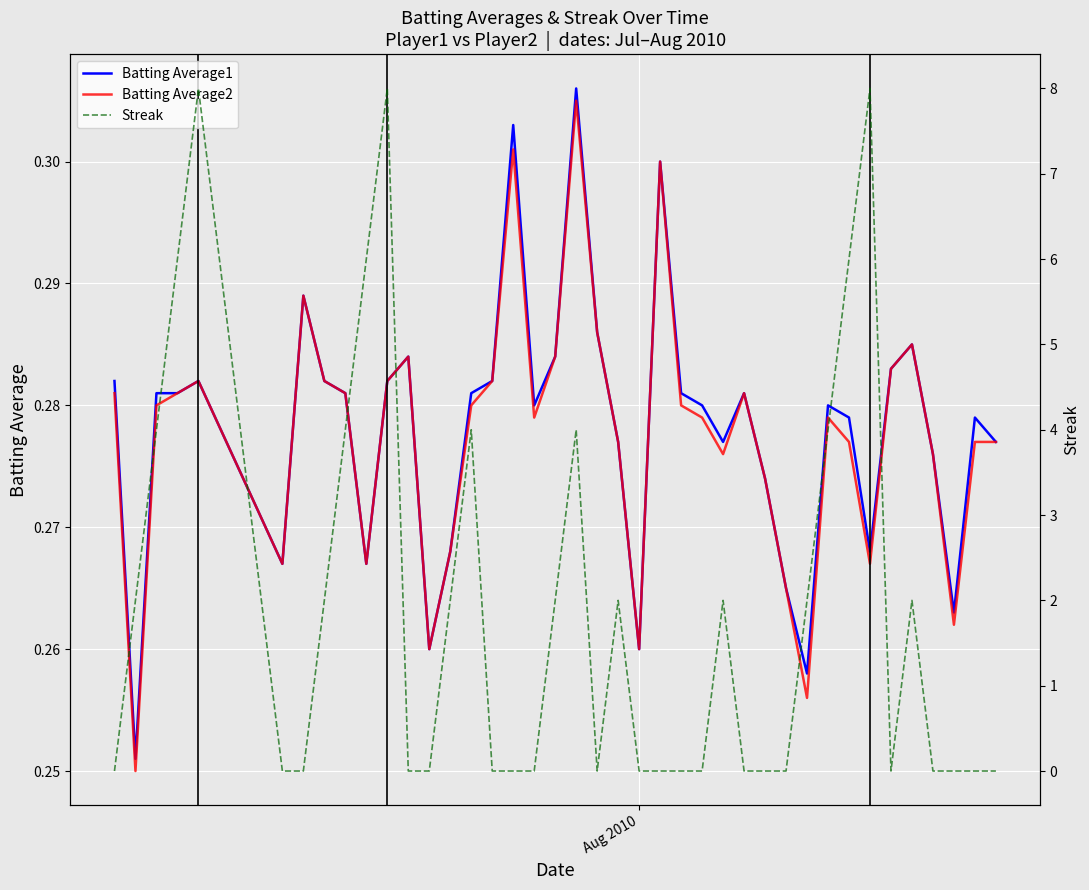

True or false: Batting Average1 and Batting Average2 intersect in this chart.

False